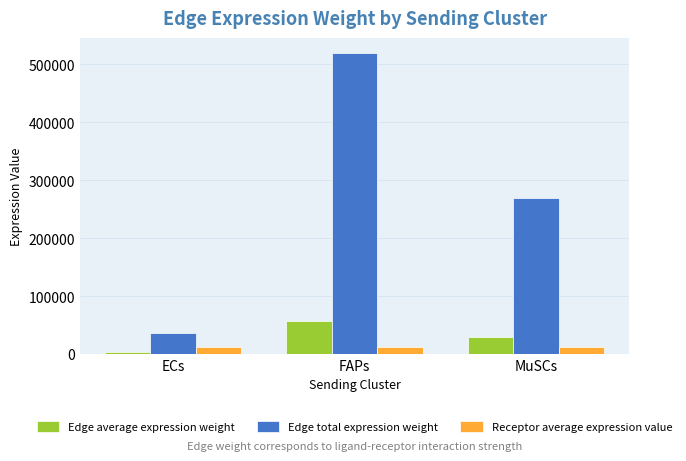

What is the average value of the Edge total expression weight series?

275080.3